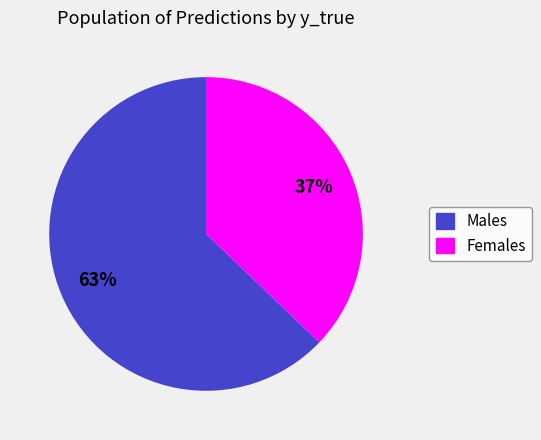

To the nearest percent, what is the difference between the largest and smallest slice percentages?

26%